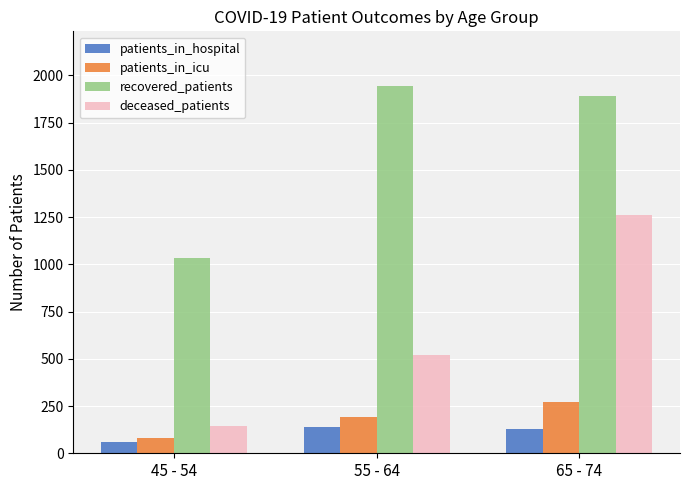

Reading left to right, transcribe all the data shown in this chart.

patients_in_hospital: 60	141	126
patients_in_icu: 80	193	273
recovered_patients: 1032	1942	1889
deceased_patients: 147	519	1262